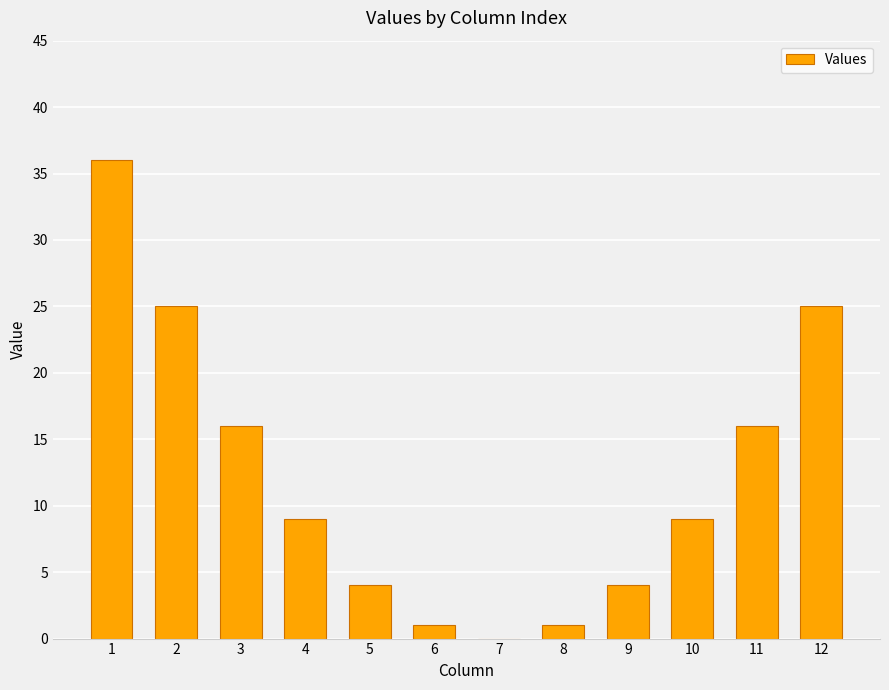

Which has a higher value, 2 or 4?

2